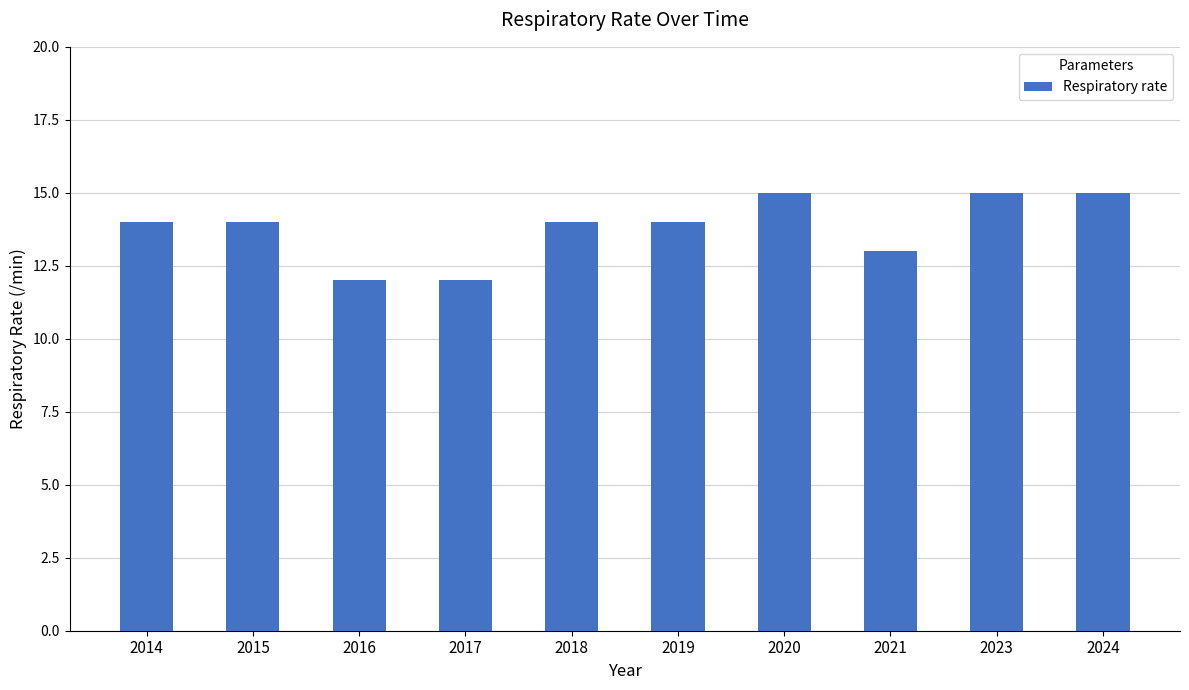

The chart shows a value of 13 at 2021. True or false?

True